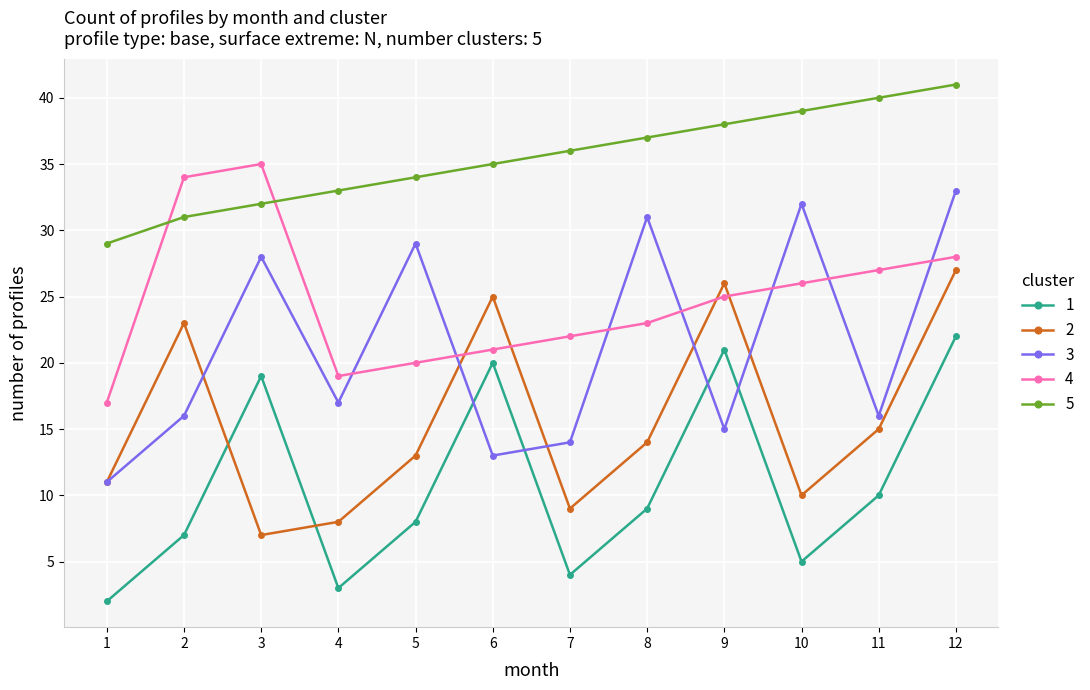

Which category has the lowest value in the 3 series?

1